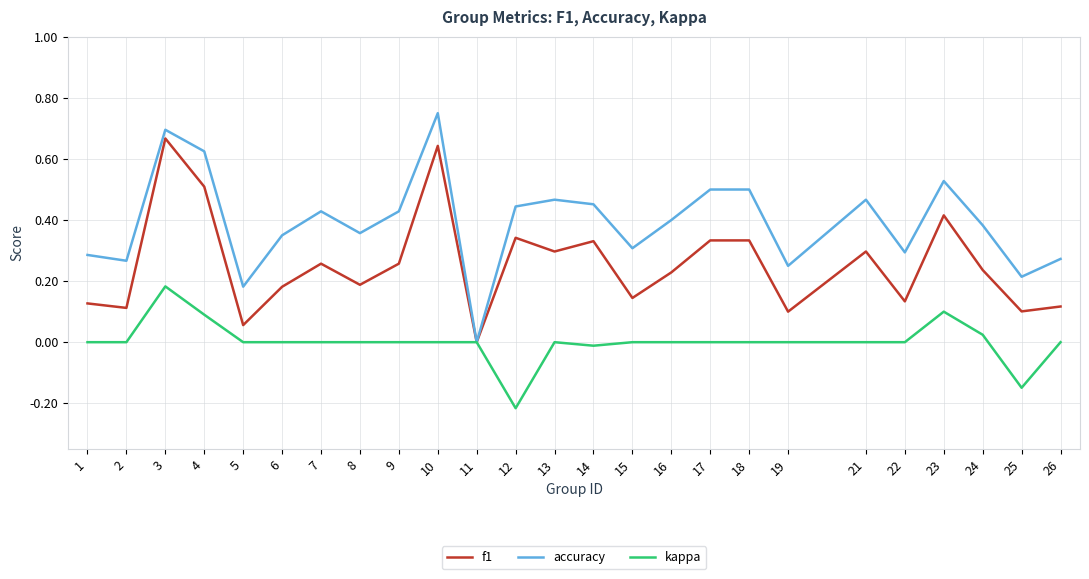

True or false: accuracy has more than 0 points higher than both neighbors.

True